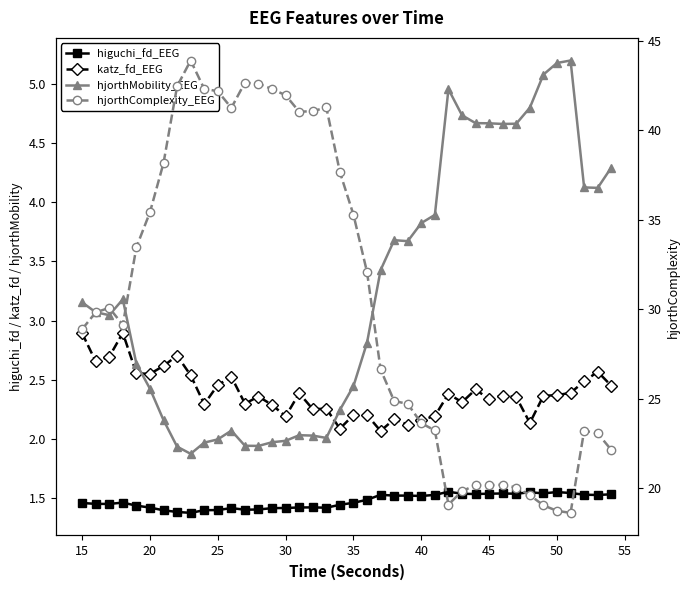

What is the sum of all katz_fd_EEG values?

95.6